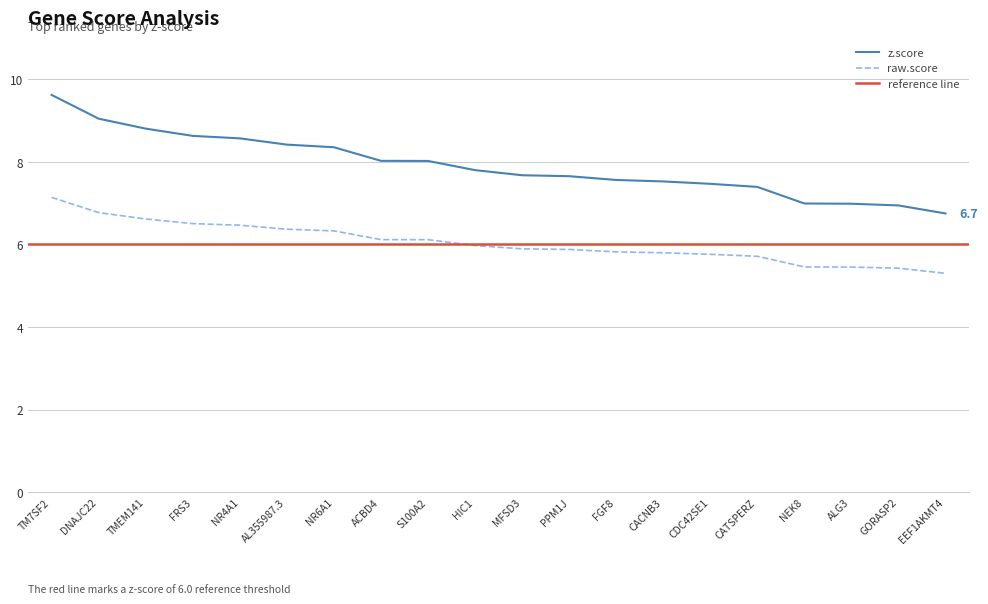

What is the highest value of the z.score series?

9.6